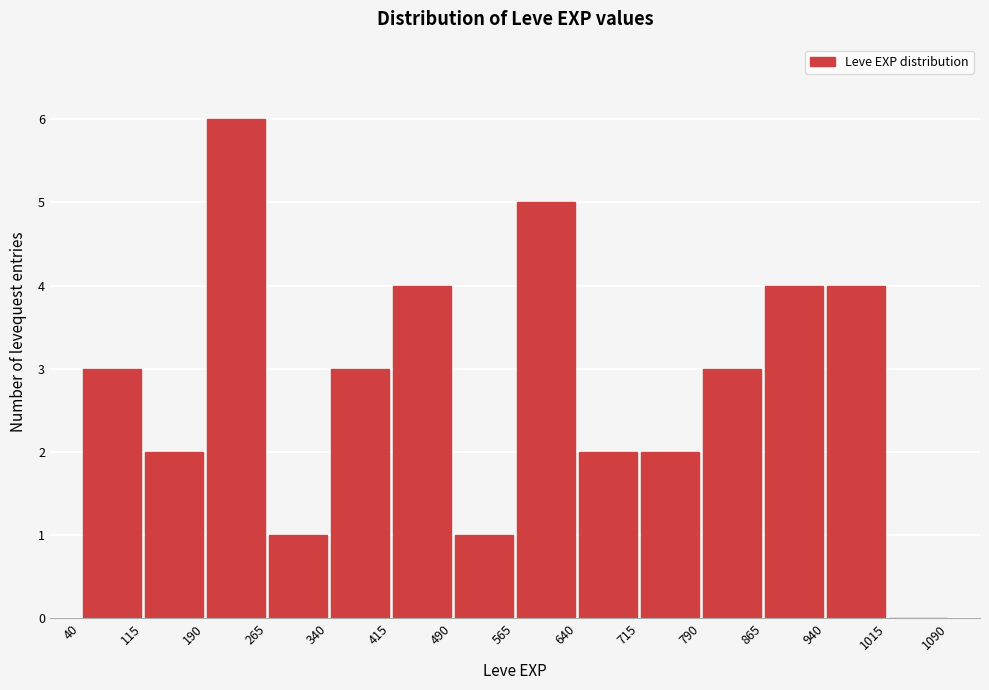

What is the height of the bar covering 115 to 190 on the x-axis? The values are not printed on the chart, so give them approximately, as read against the axis.

2